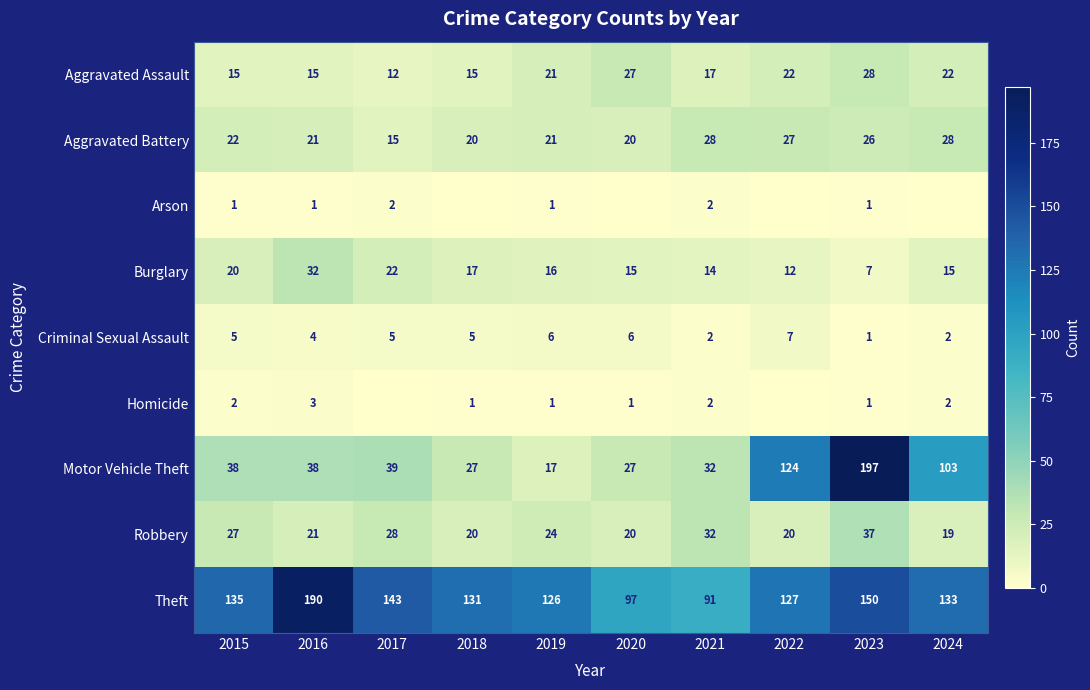

Count the number of data series in this chart.

9